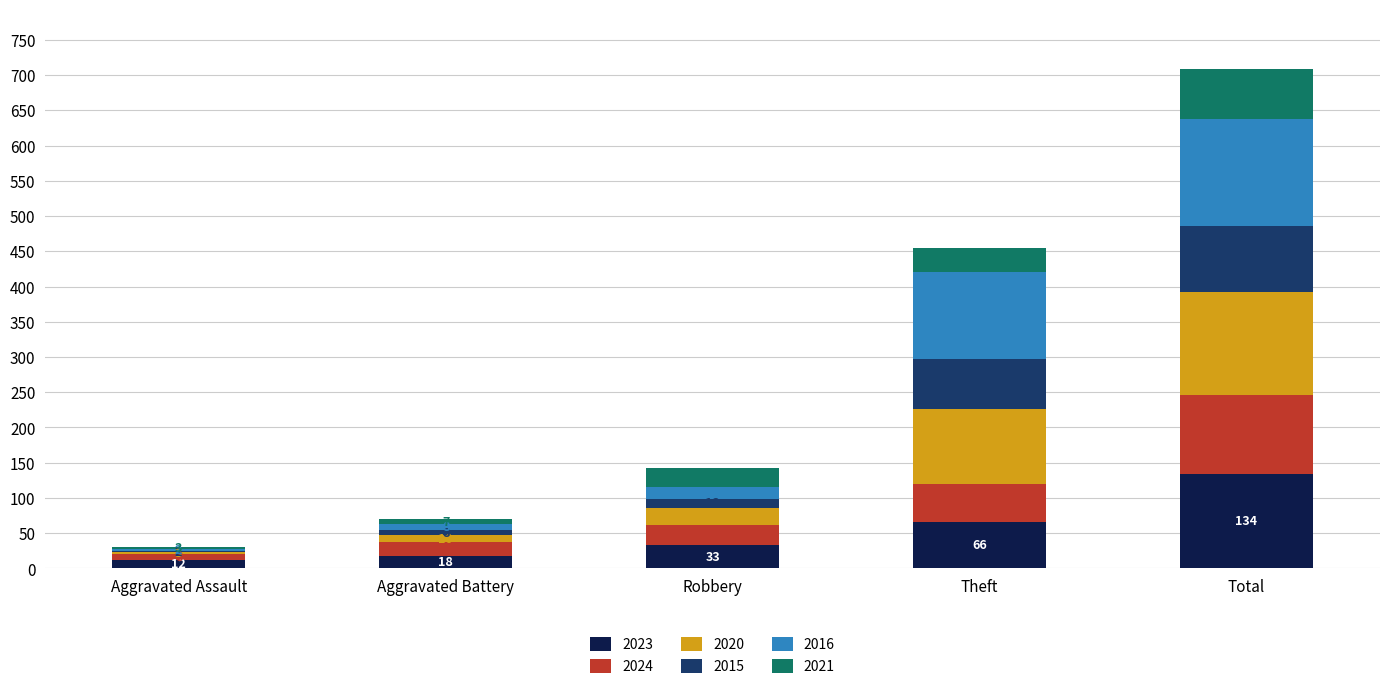

How many distinct data groups are displayed?

6